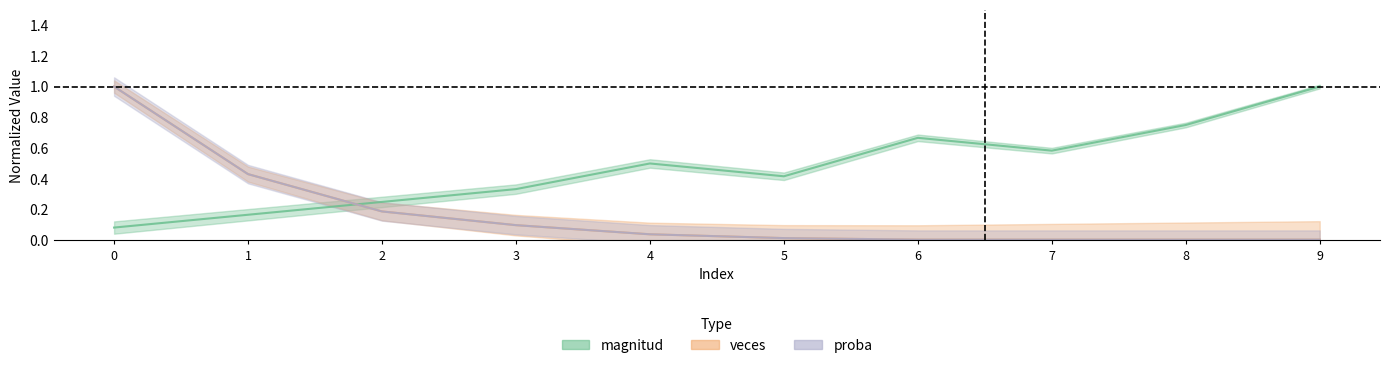

Does the chart display data point markers on the line(s)?

No